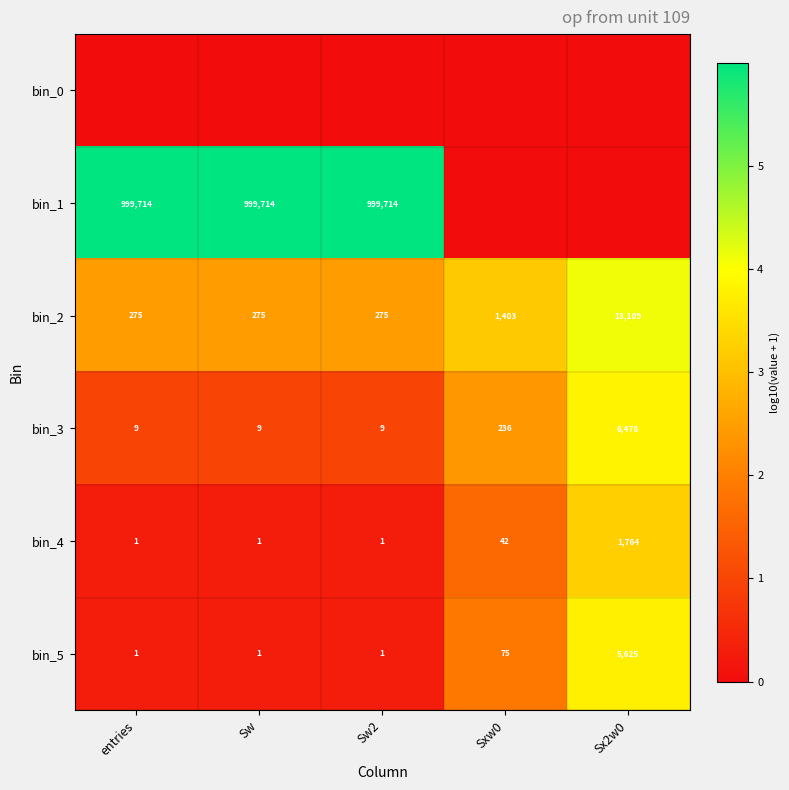

Is the value of bin_3 at Sw2 greater than the value of bin_2 at entries?

No